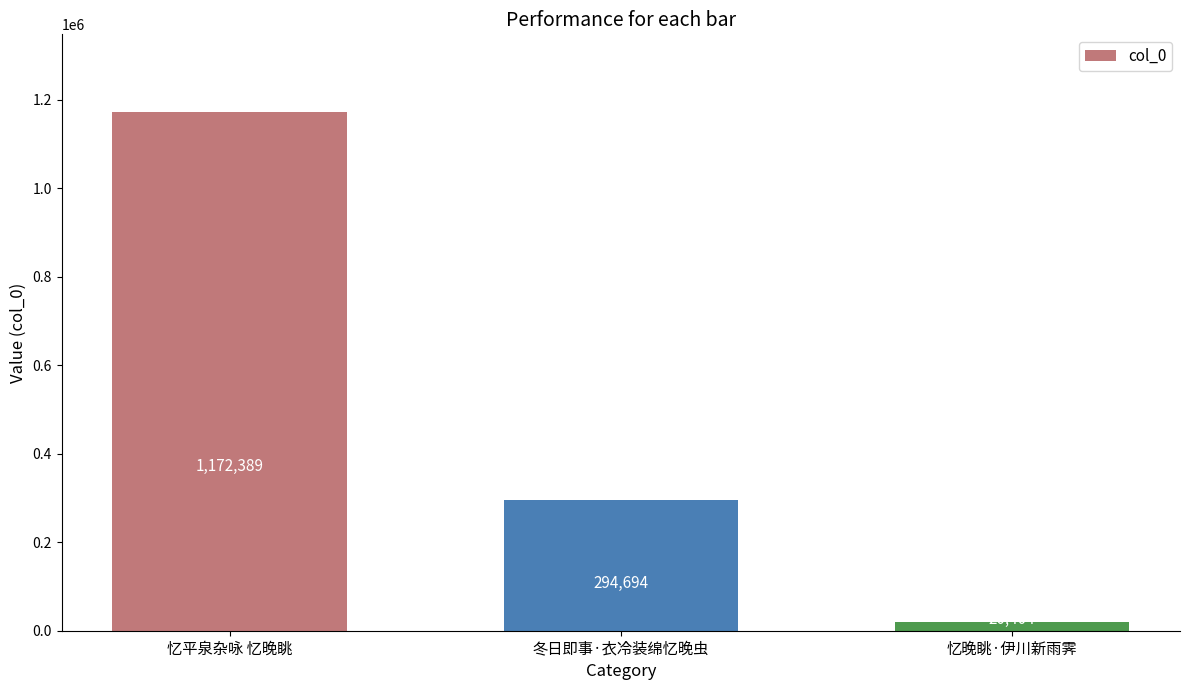

What is the sum of all values?

1487487